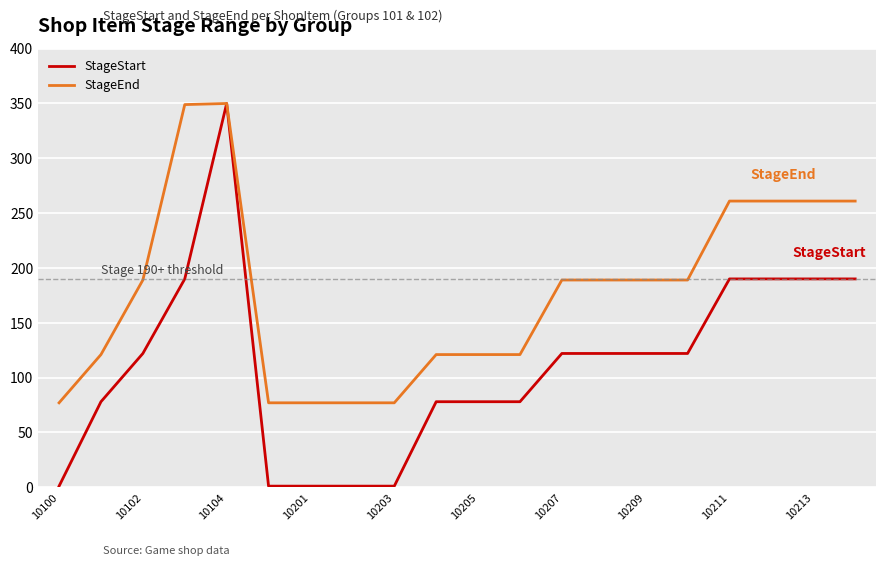

True or false: StageEnd has more than 0 interior local peaks.

True